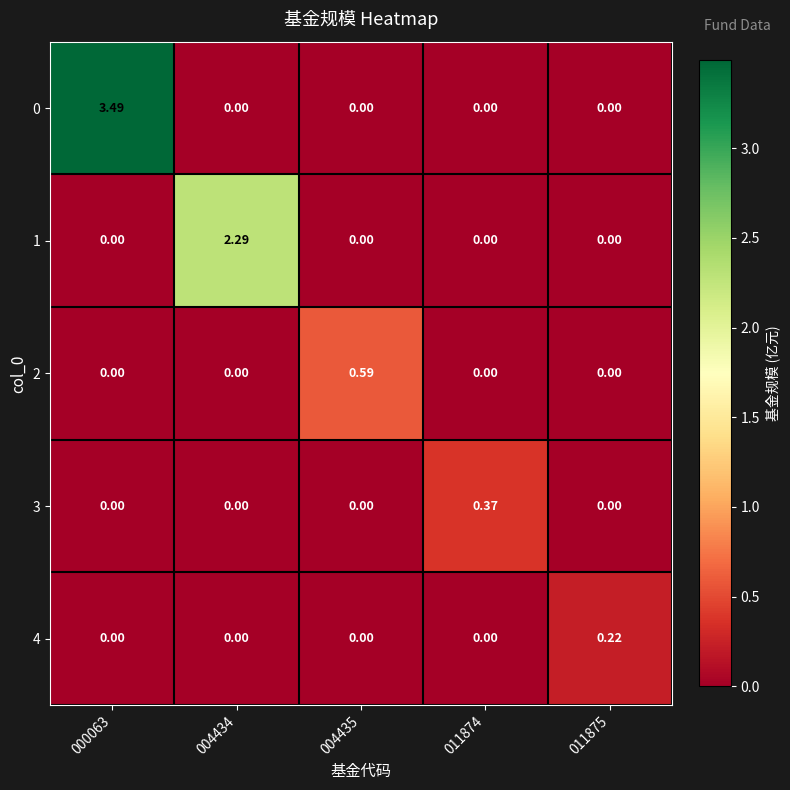

Between 004435 and 011874, which series saw the biggest shift?

2